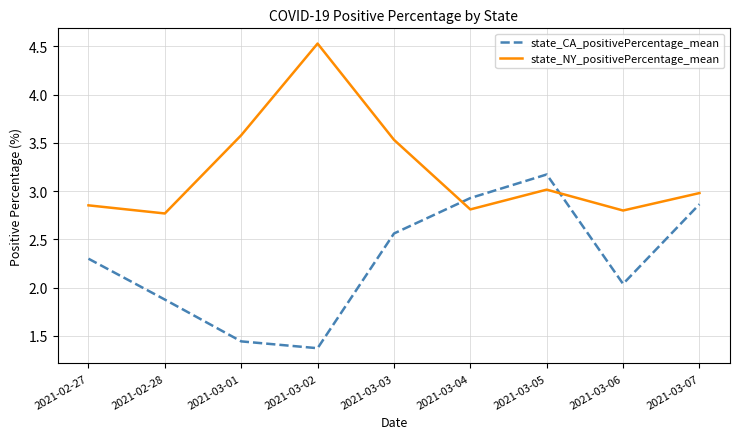

At which category does the chart reach its minimum across all series?

2021-03-02